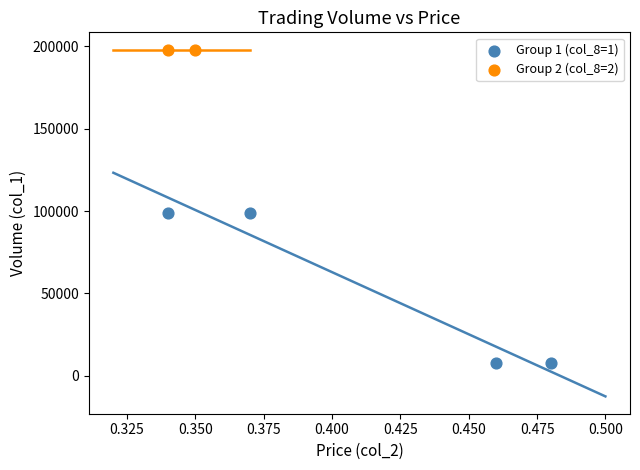

What are all the series names shown in the legend?

Group 1 (col_8=1), Group 2 (col_8=2)